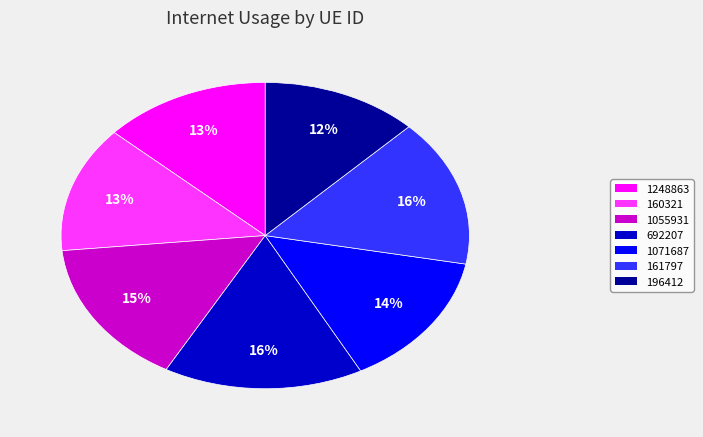

The 1055931 slice represents 15% of the pie. True or false?

True